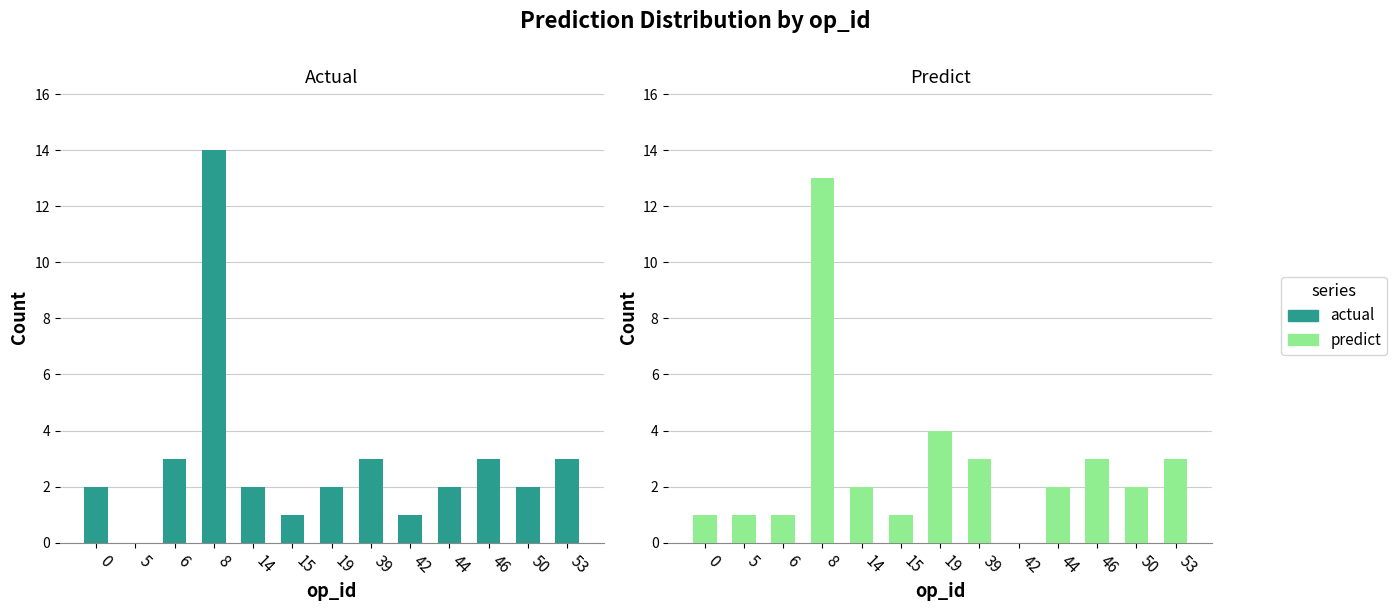

Which category has the lowest value in the predict series?

42